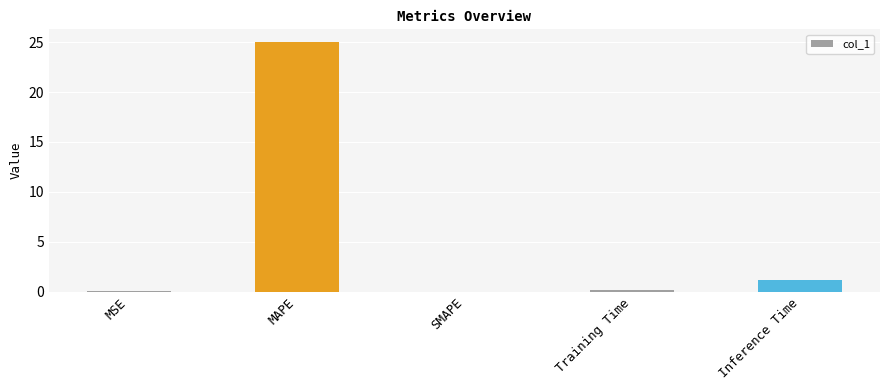

What is the maximum value shown in the chart?

25.0